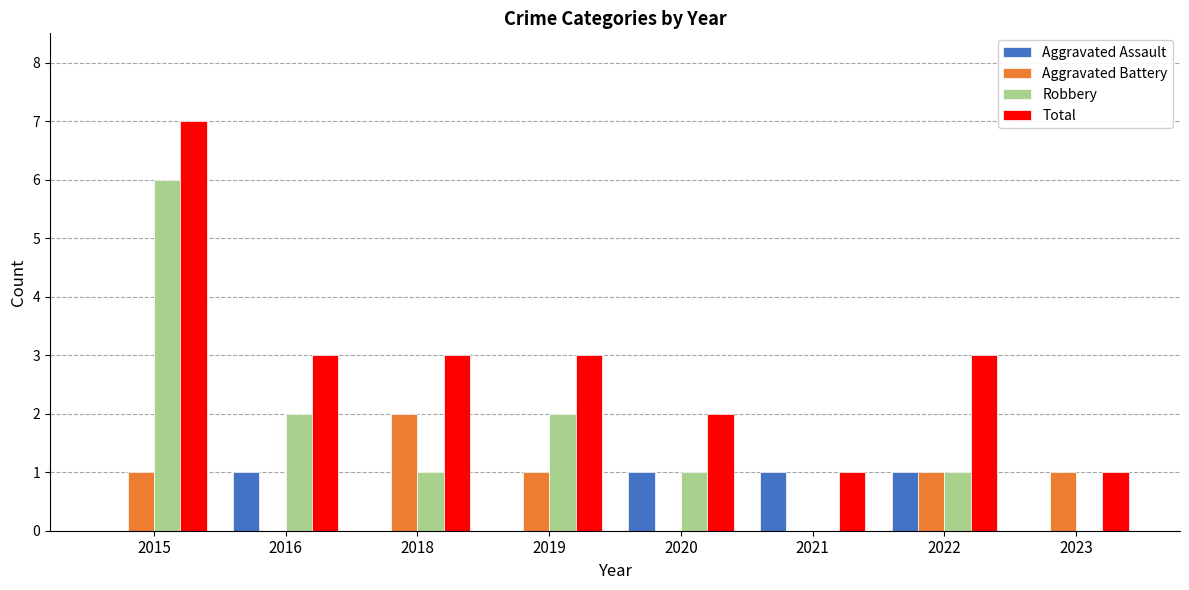

Which category has the highest value in the Total series?

2015